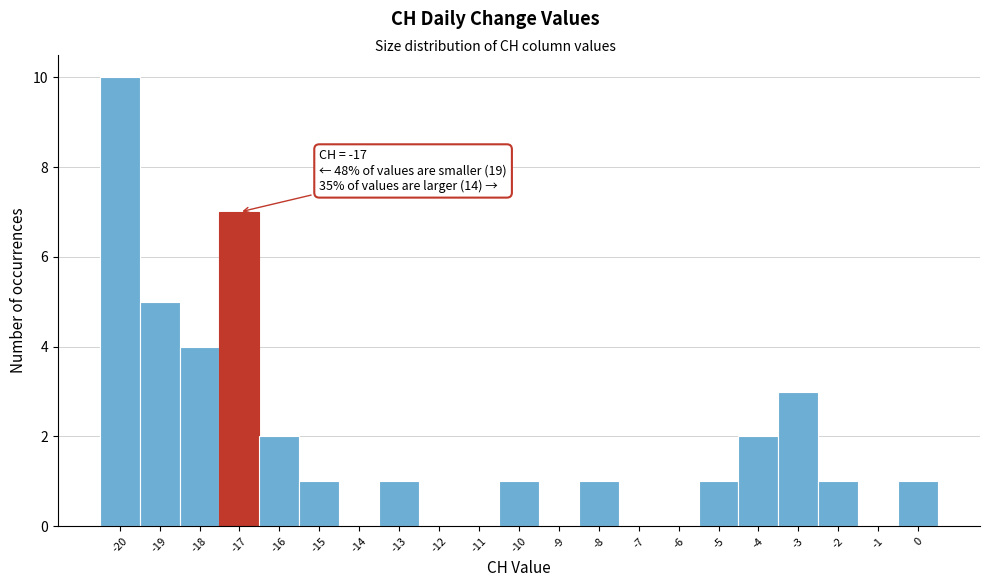

Which range on the x-axis has the tallest bar?

-20.5 to -19.5